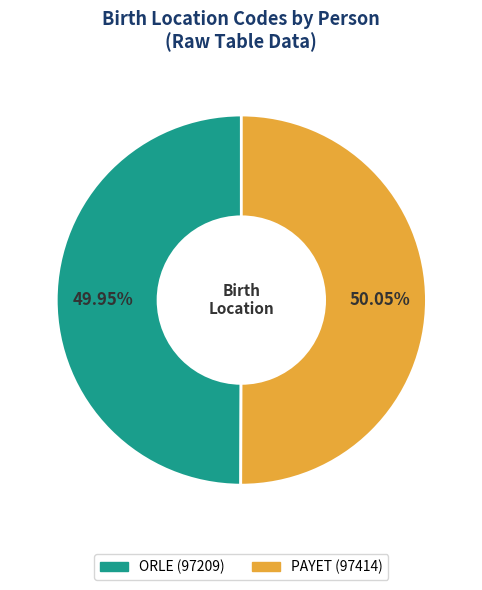

Count the number of slices in the pie.

2